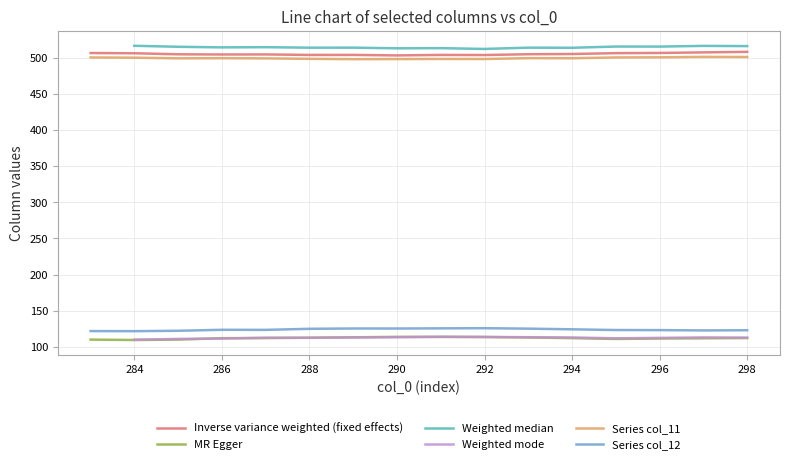

Where does the col_8 series first go above 112?

286